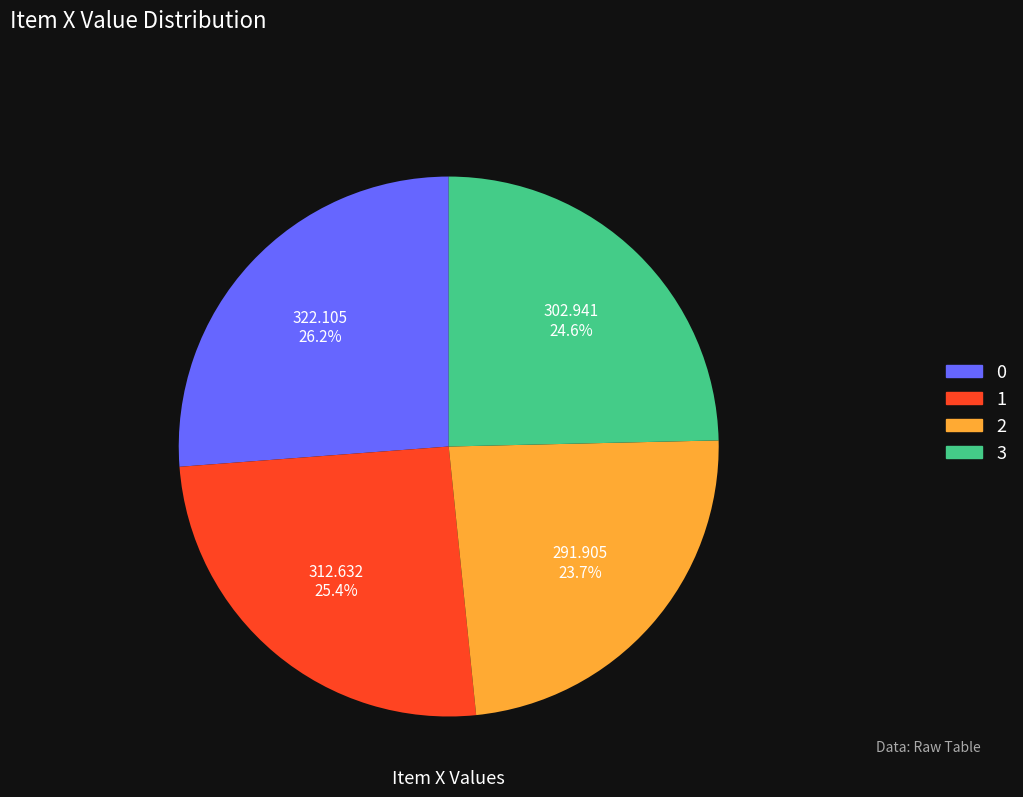

What is the total percentage of 0 and 2?

49.9%